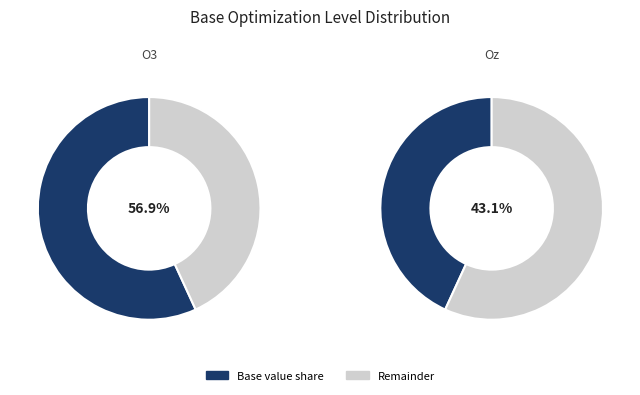

Which has a higher value, Oz or O3?

O3